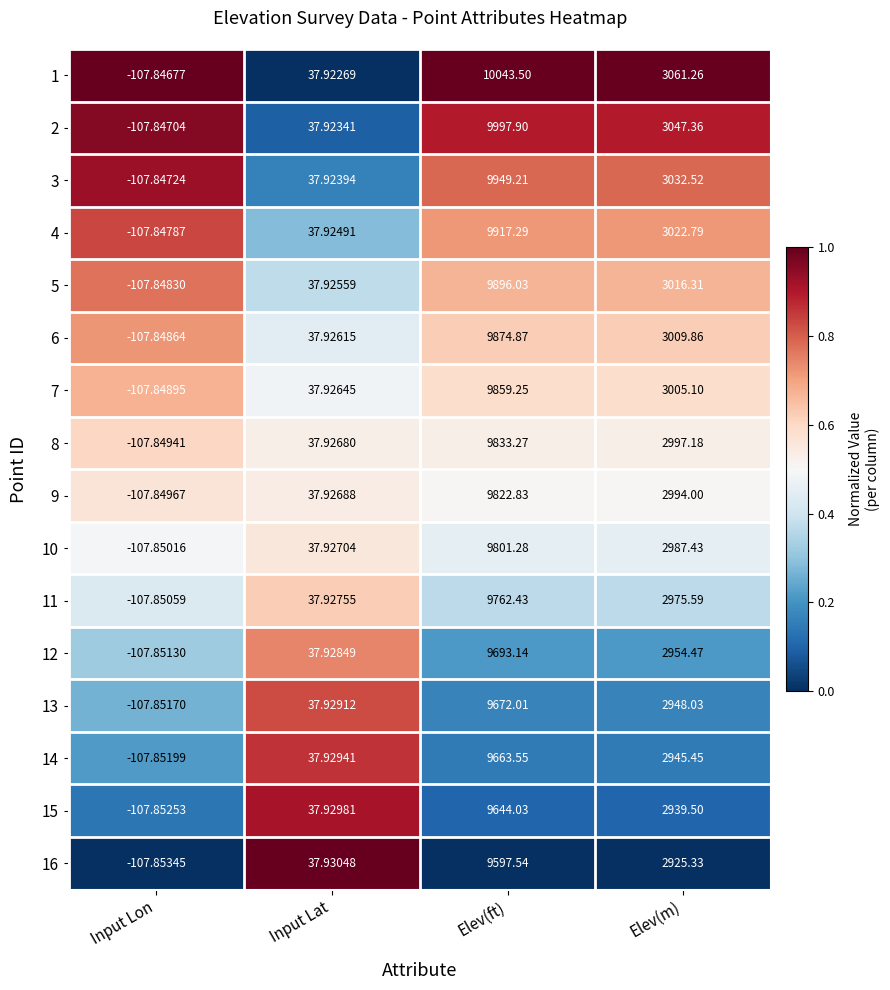

Where does the 7 series first go above 3005?

Elev(ft)